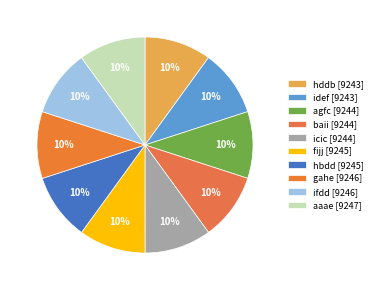

Which category has the biggest portion of the pie?

aaae